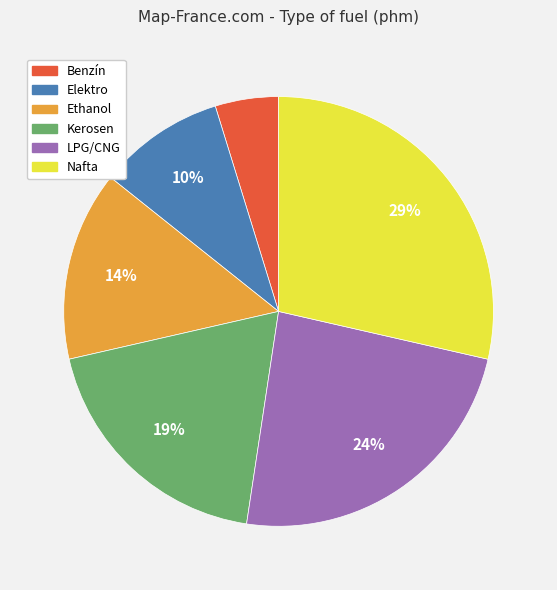

Which slice is the smallest?

Benzín